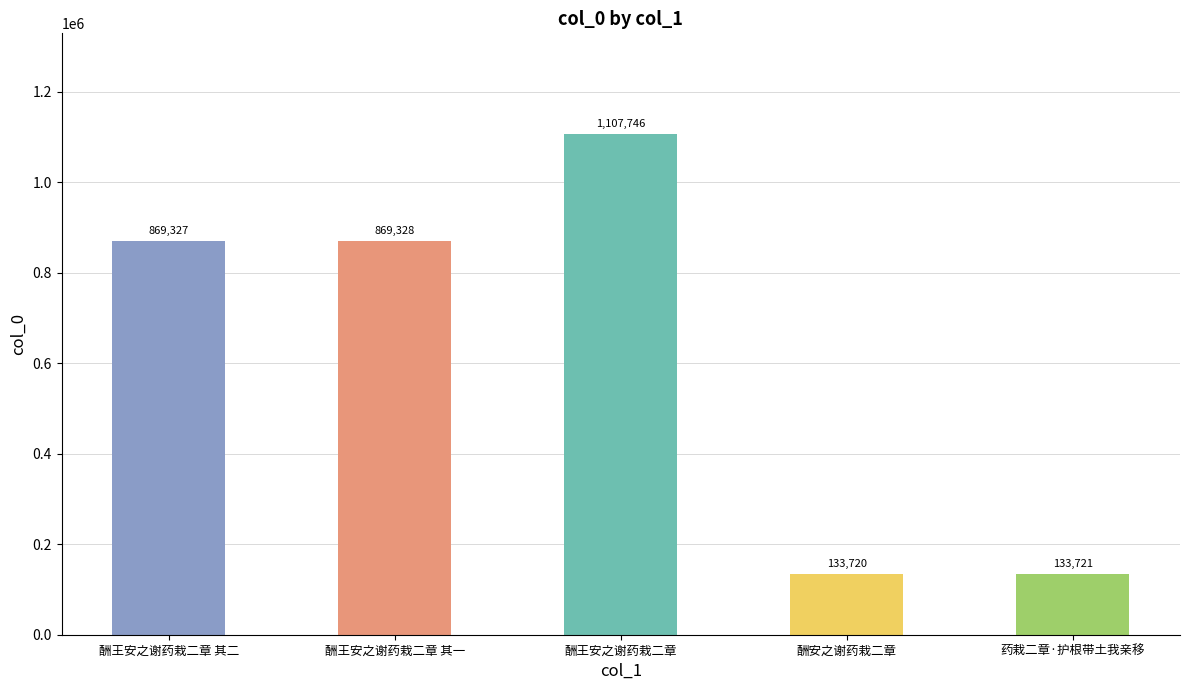

Which has a higher value, 药栽二章·护根带土我亲移 or 酬王安之谢药栽二章 其一?

酬王安之谢药栽二章 其一